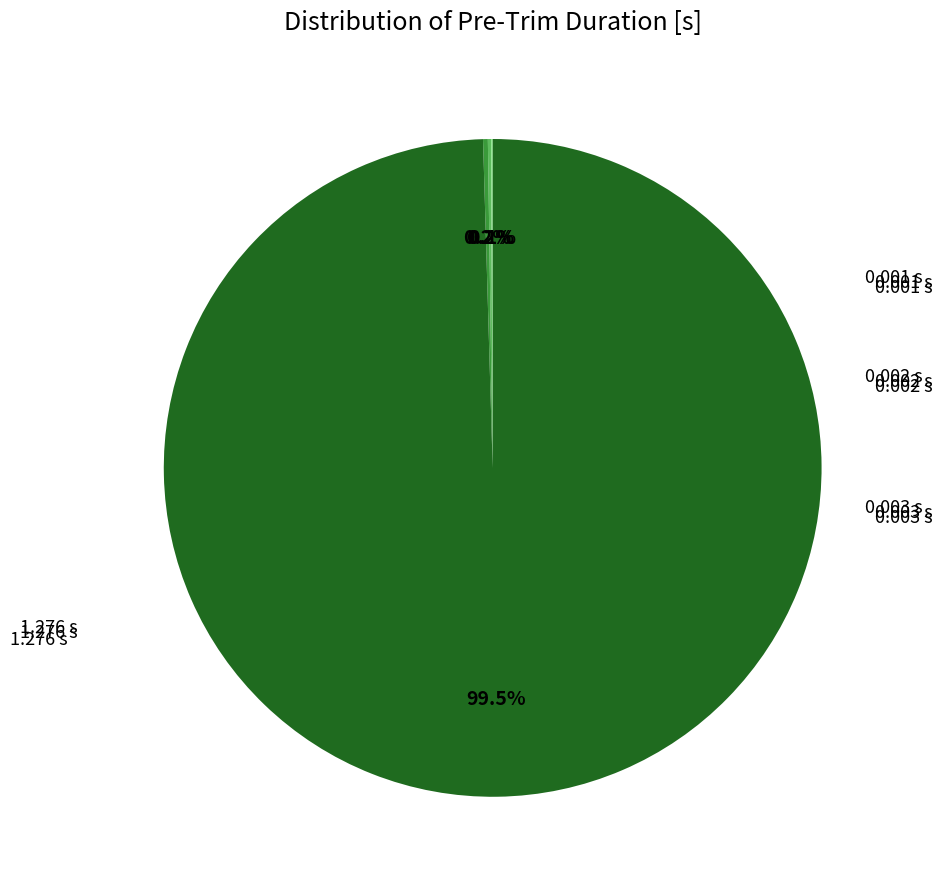

Does any single category account for the majority?

Yes